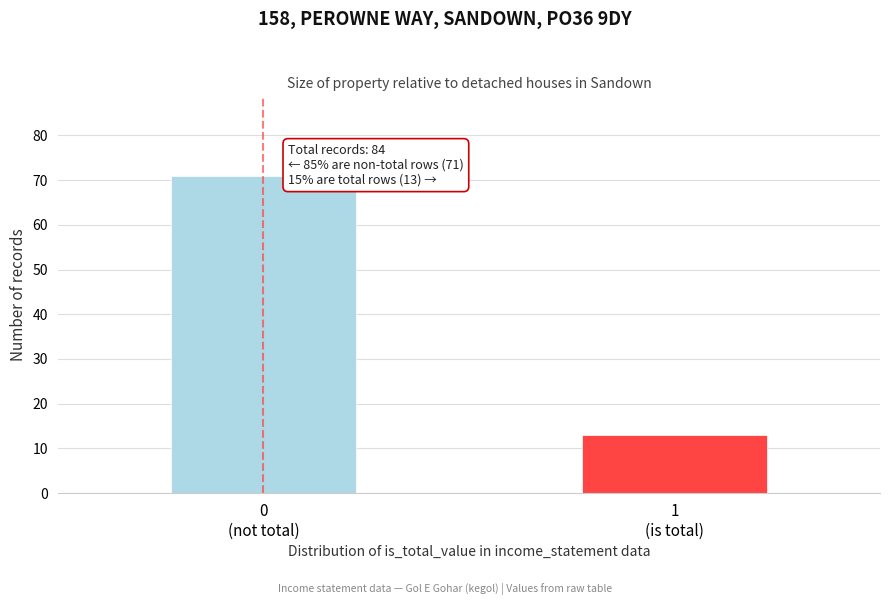

Reading left to right, list all the values displayed in this chart.

71	13